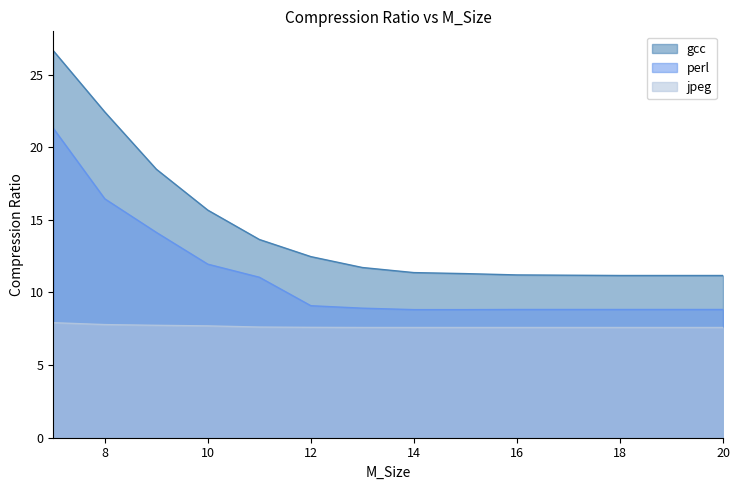

The value of gcc at 19 is 11.2. True or false?

True